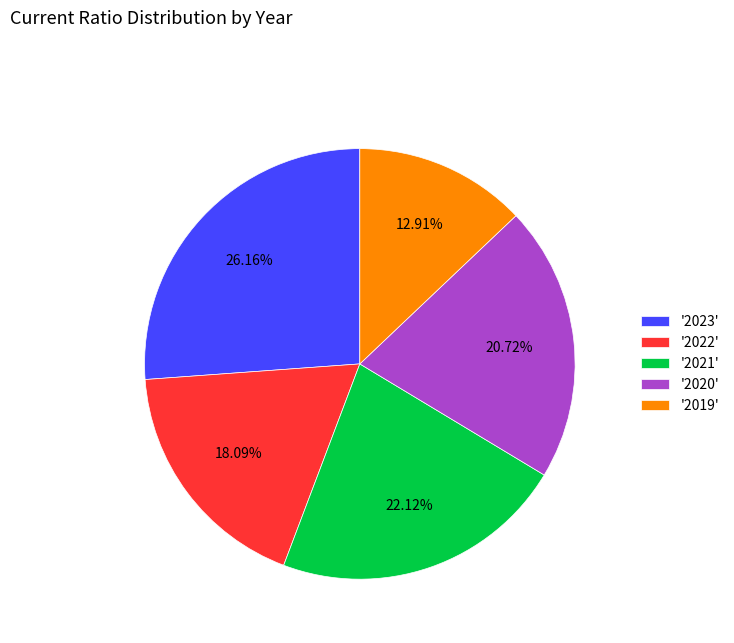

Rank the categories by value from lowest to highest.

'2019', '2022', '2020', '2021', '2023'